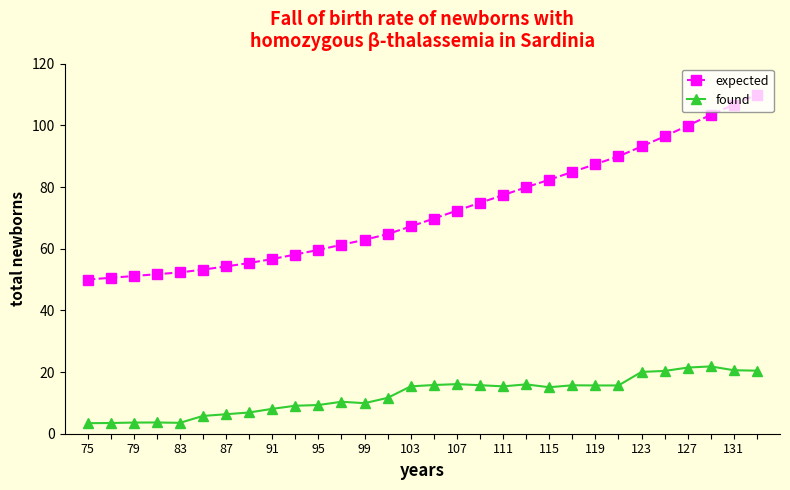

Is this an area chart (filled region under the line)?

No